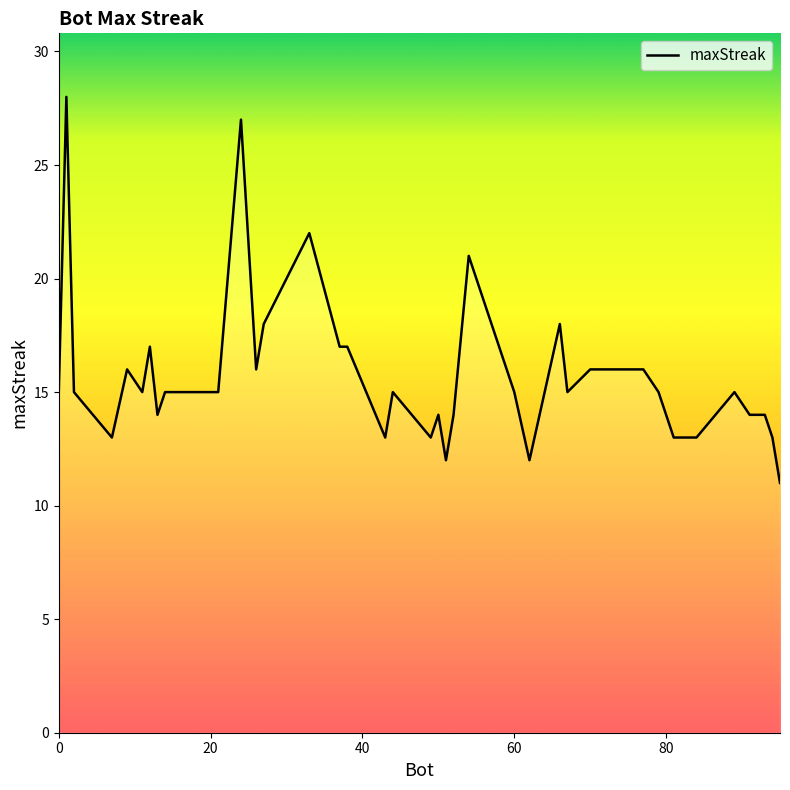

How many lines are shown in the chart?

1